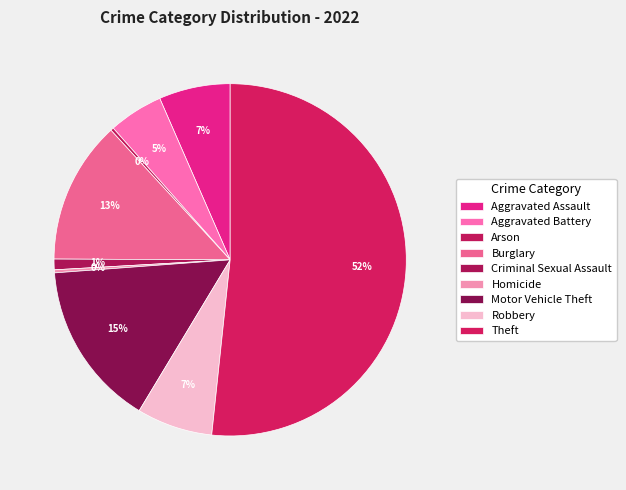

True or false: Burglary accounts for 7% of the total.

False